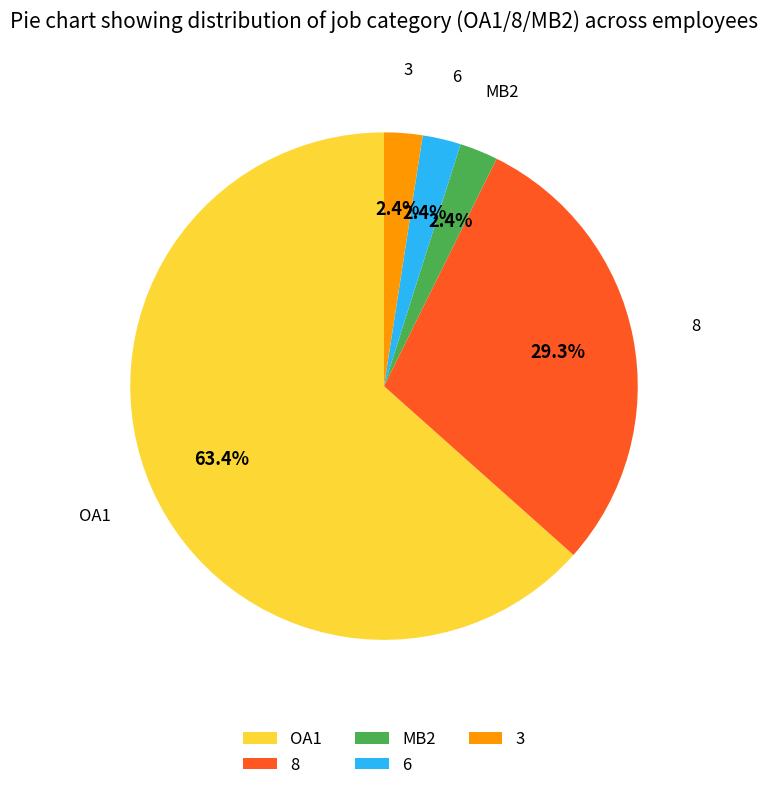

Combined, what portion of the pie is 8 and 3?

31.7%